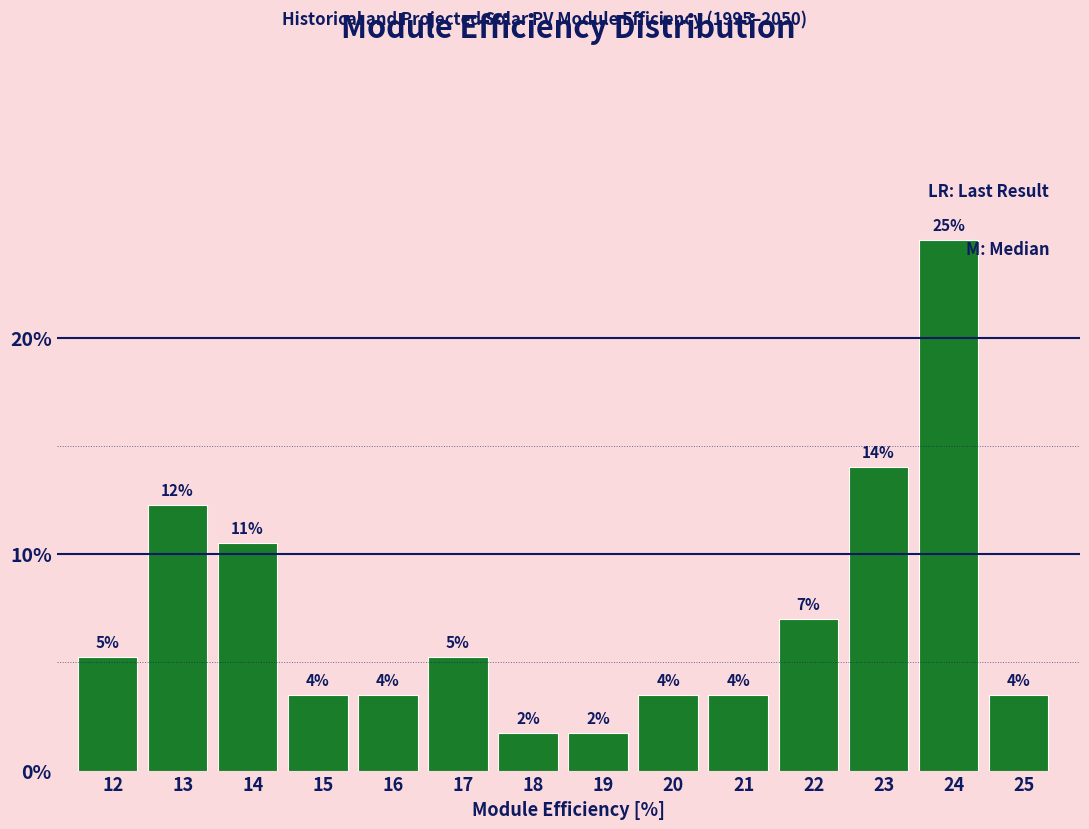

Does the chart contain any negative values?

No